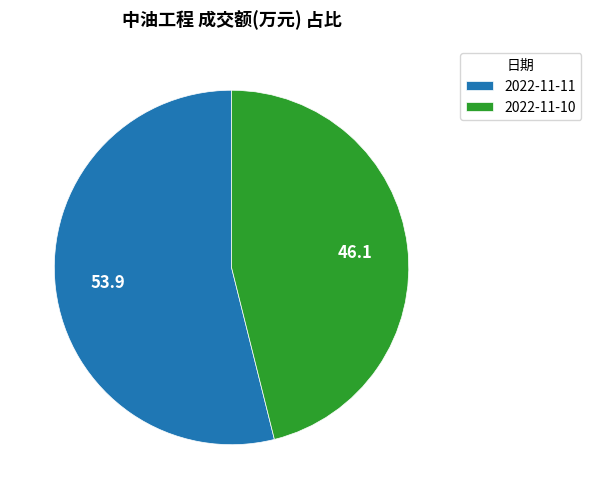

Is it true that 2022-11-10 is 46% of the pie?

True